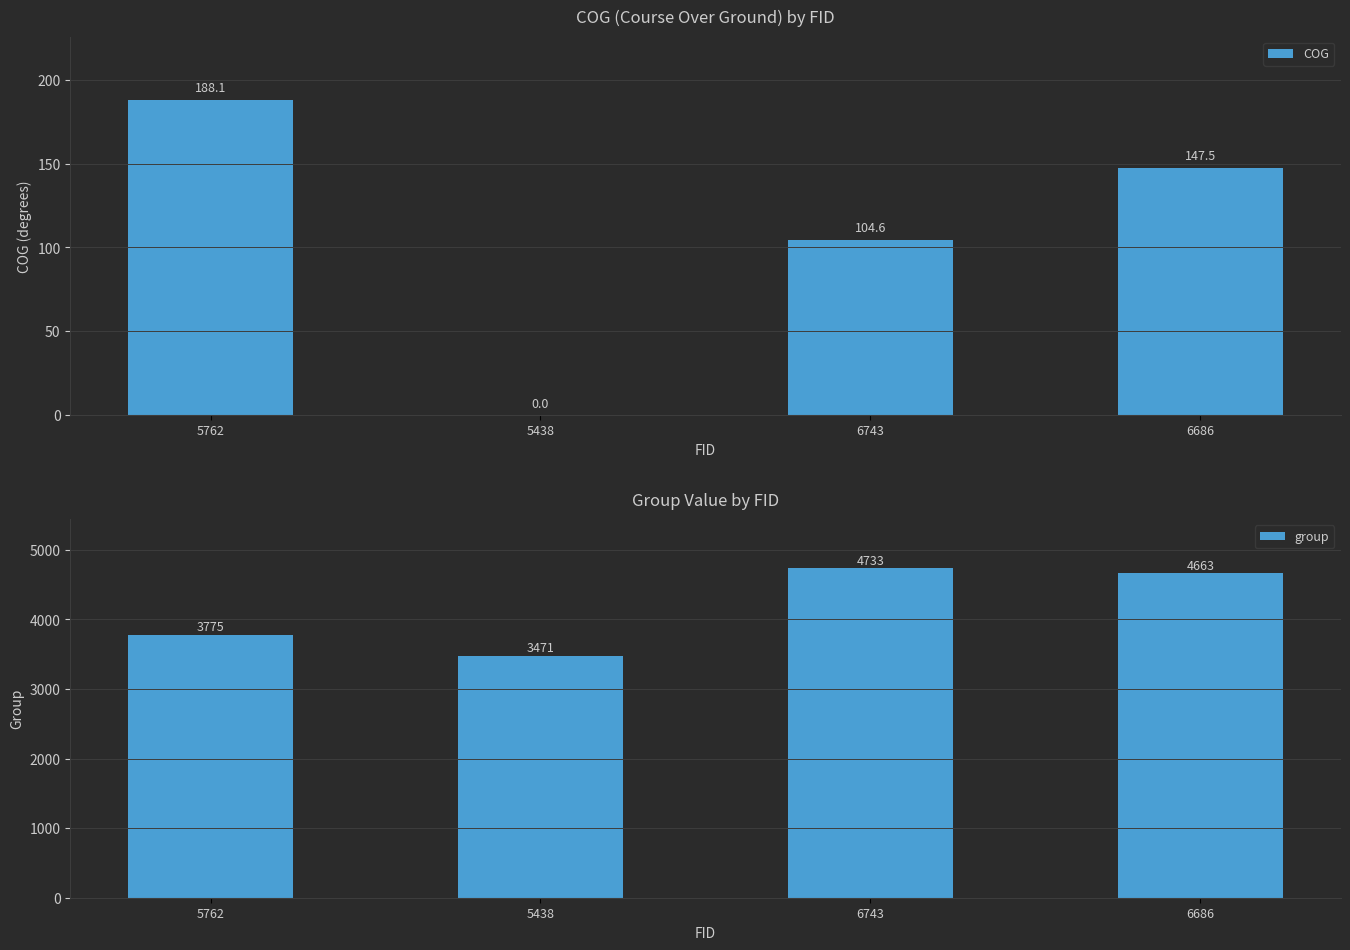

Reading right to left, extract all data points from this chart.

COG: 6686=147.5	6743=104.6	5438=0.0	5762=188.1
group: 6686=4663.0	6743=4733.0	5438=3471.0	5762=3775.0